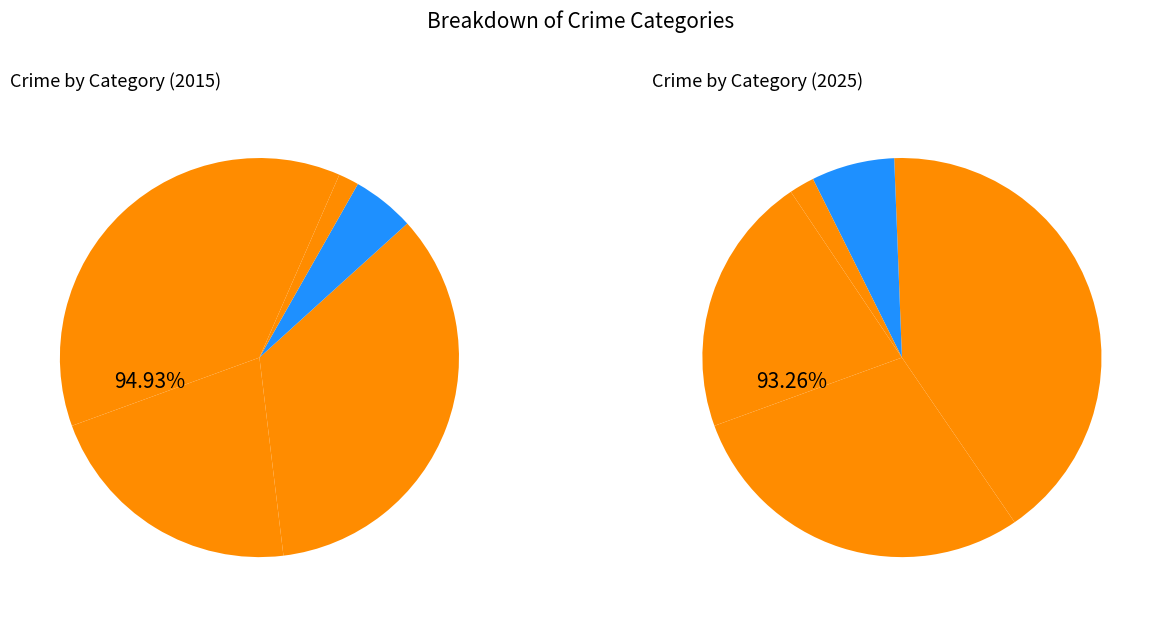

To the nearest percent, what is the difference between the Robbery and Homicide slice percentages?

35%